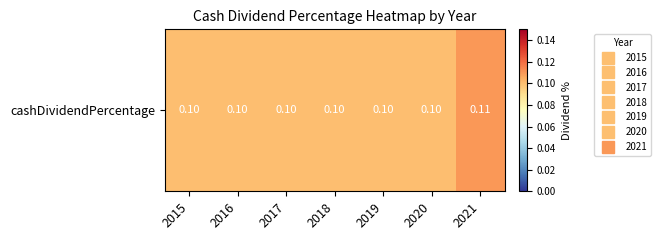

The value at 2019 is 0.1. True or false?

False